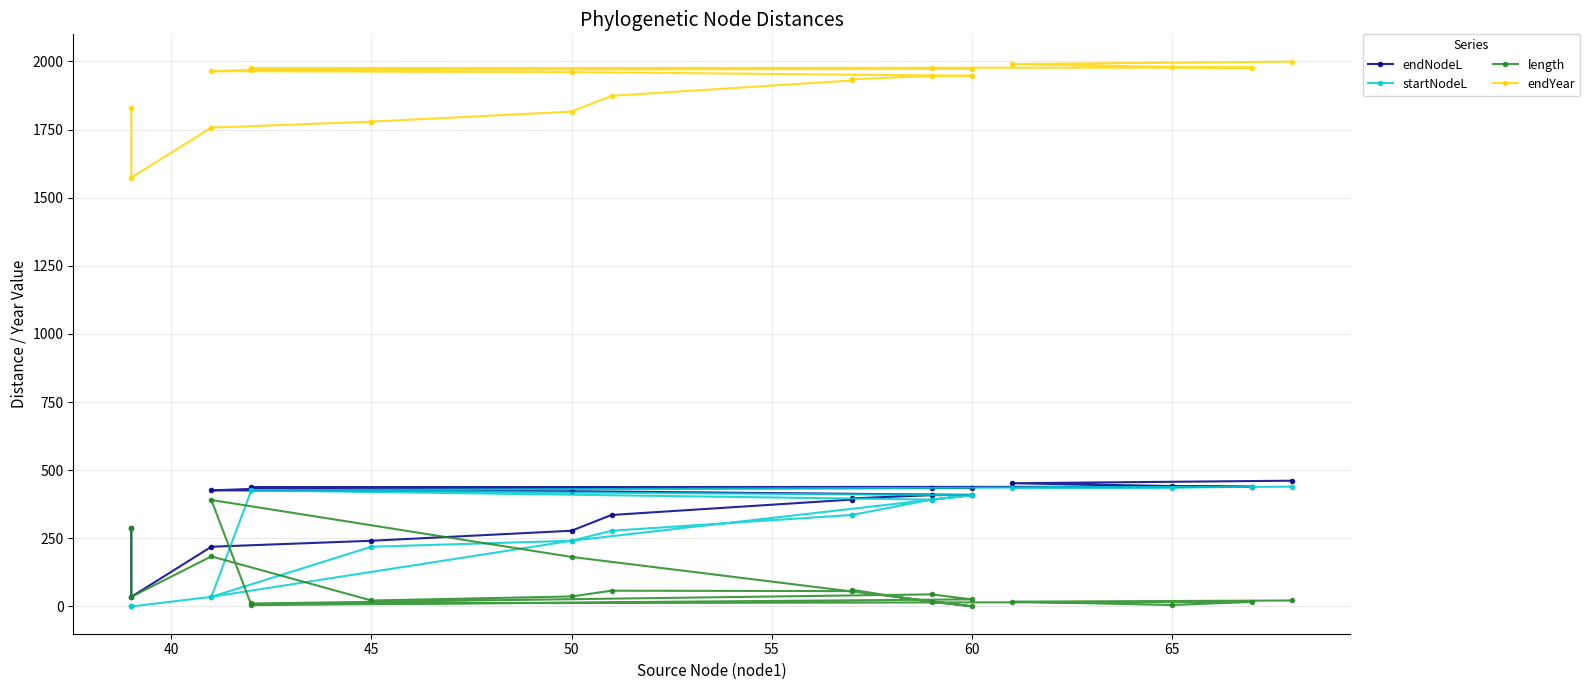

Which series has the largest total across all categories?

endYear